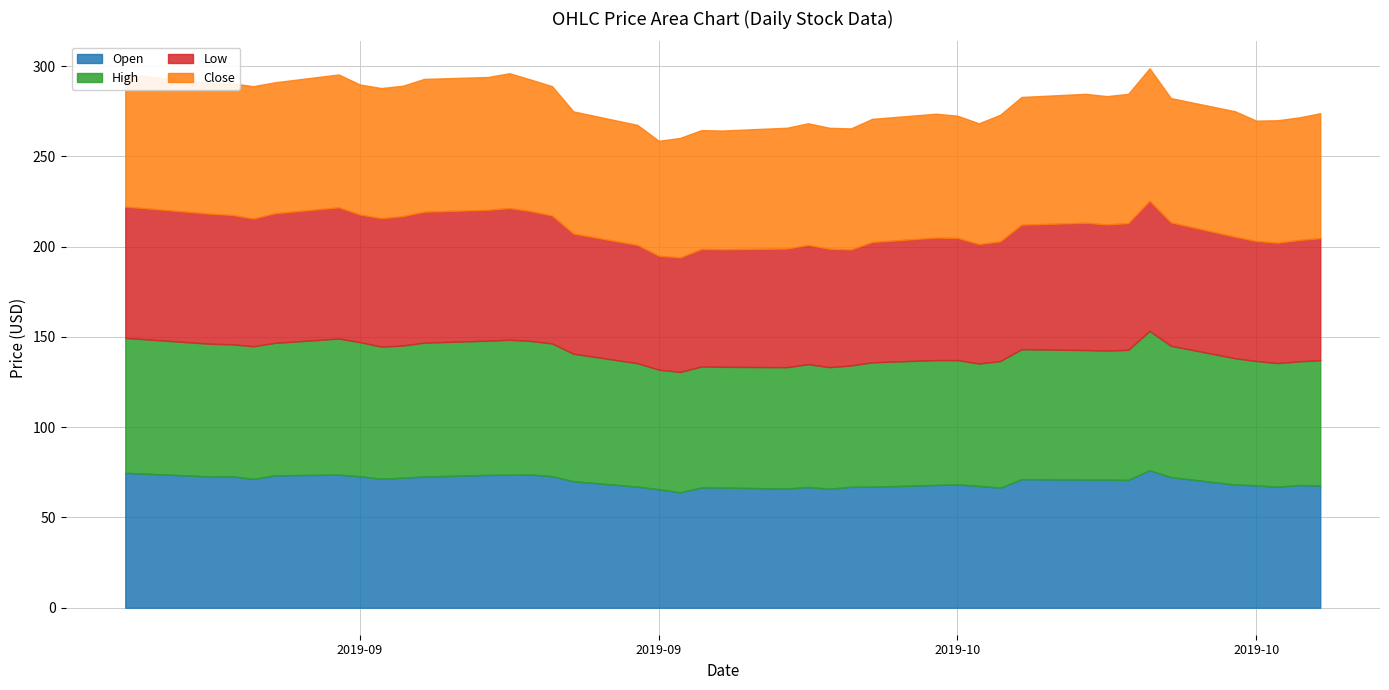

What are all the series names shown in the legend?

Open, High, Low, Close